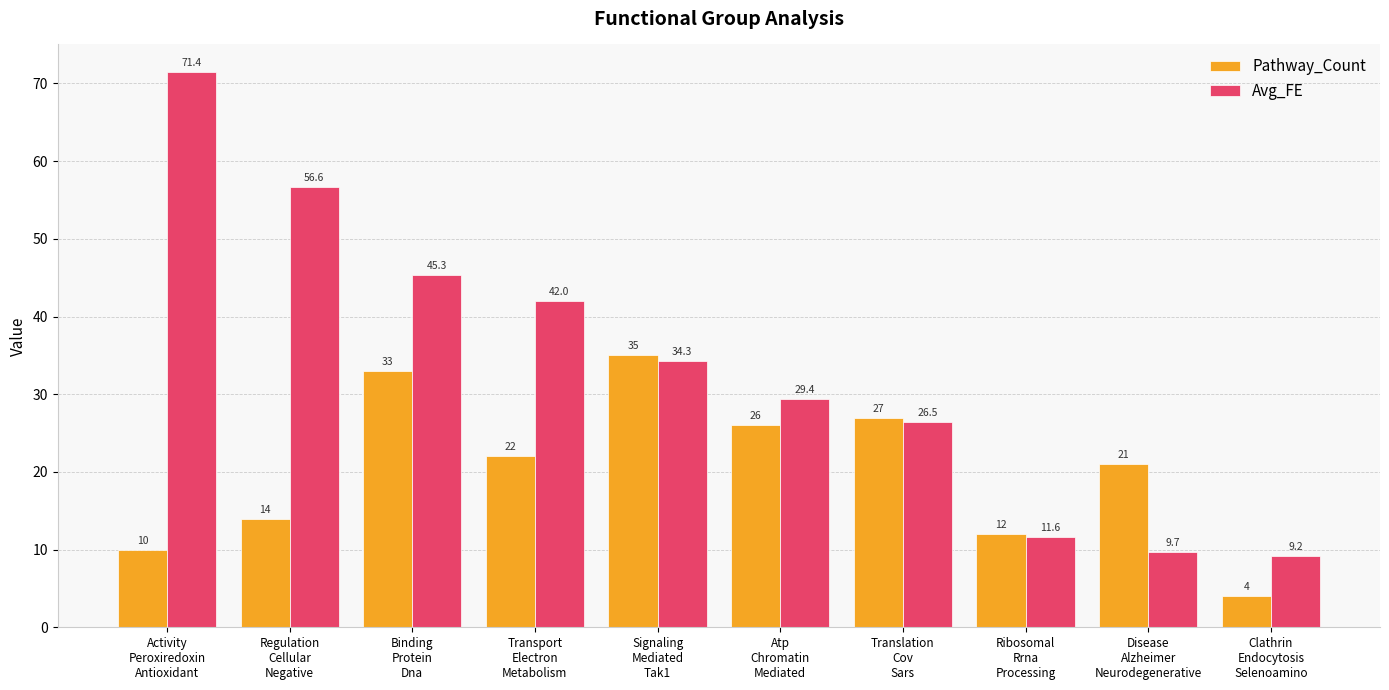

Rank the categories by Pathway_Count value from highest to lowest.

Signaling
Mediated
Tak1, Binding
Protein
Dna, Translation
Cov
Sars, Atp
Chromatin
Mediated, Transport
Electron
Metabolism, Disease
Alzheimer
Neurodegenerative, Regulation
Cellular
Negative, Ribosomal
Rrna
Processing, Activity
Peroxiredoxin
Antioxidant, Clathrin
Endocytosis
Selenoamino